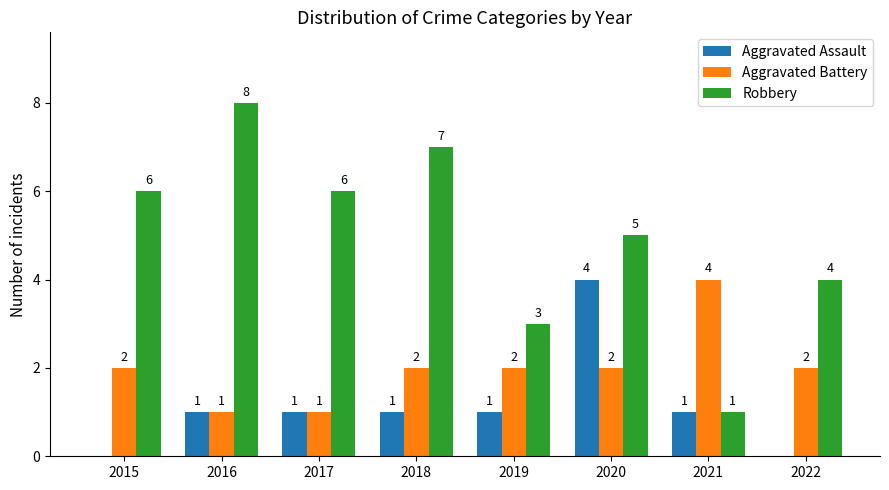

What is the greatest value displayed?

8